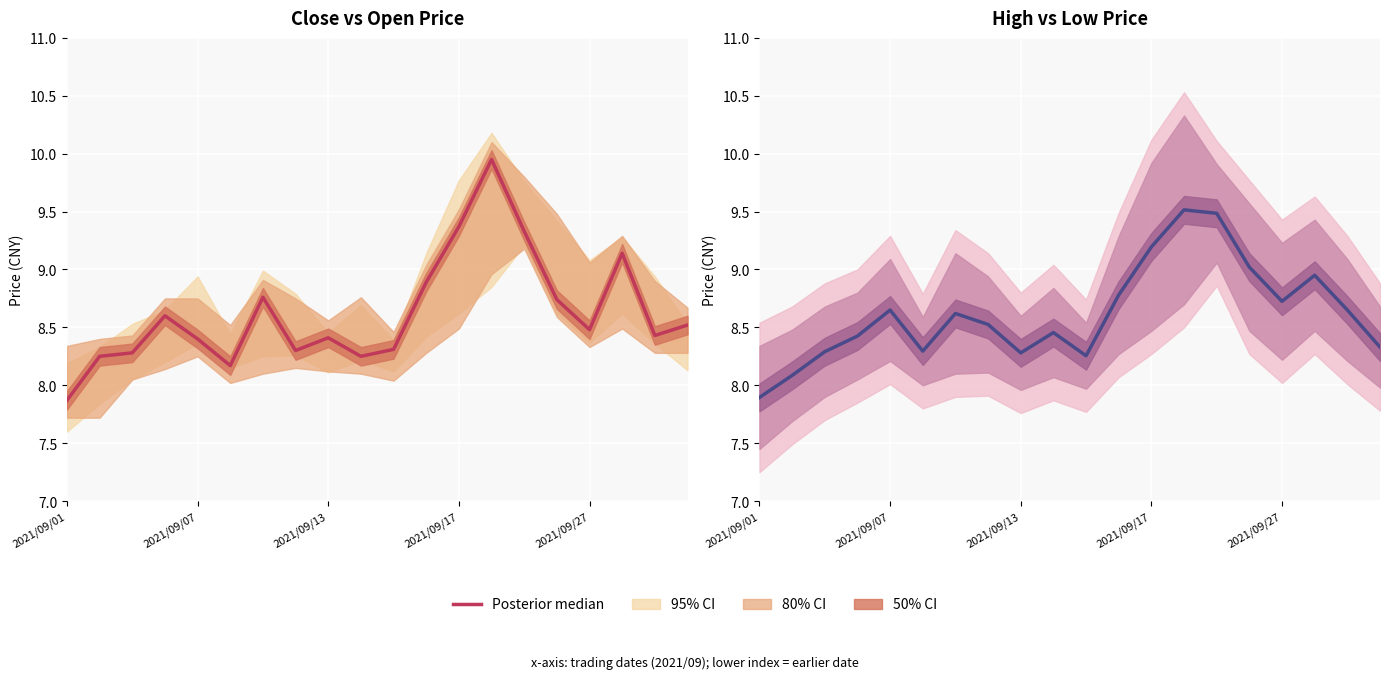

Does the chart display data point markers on the line(s)?

No